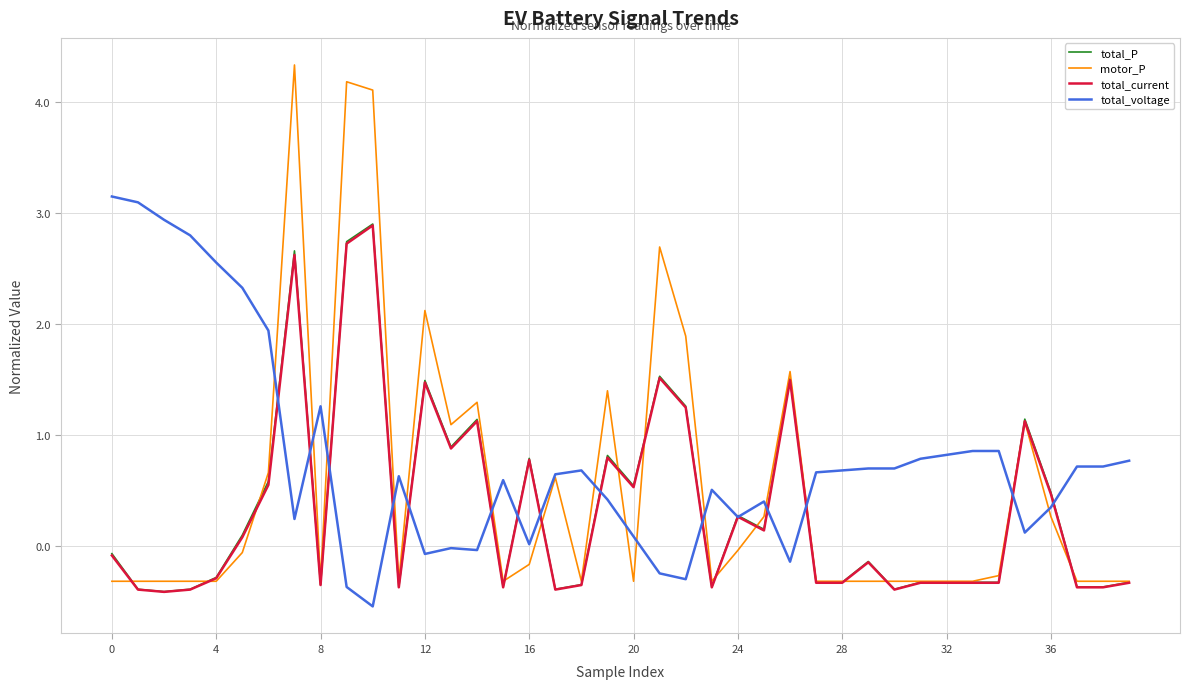

What is the minimum value for total_voltage?

-0.5